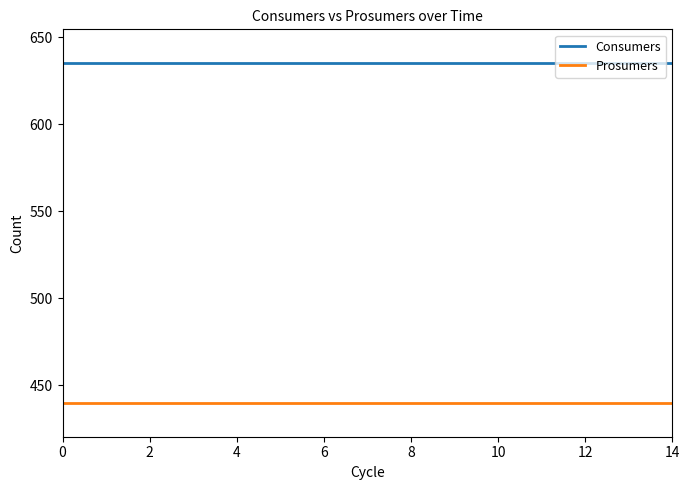

Count the number of categories in the chart.

15